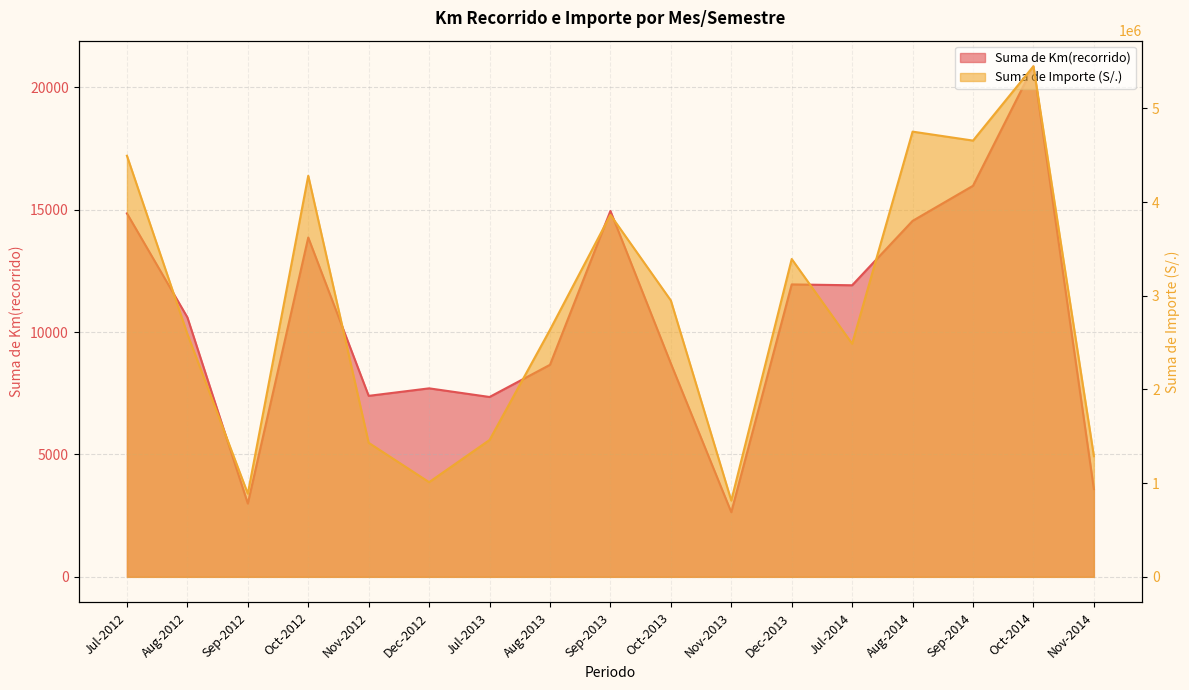

What is the sum of the Suma de Importe (S/.) values at Aug-2014 and Nov-2012?

6182797.0